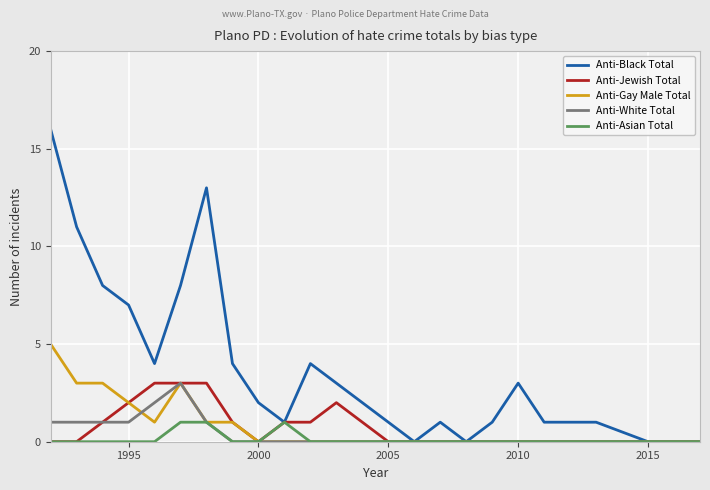

What are all the series names shown in the legend?

Anti-Black Total, Anti-Jewish Total, Anti-Gay Male Total, Anti-White Total, Anti-Asian Total